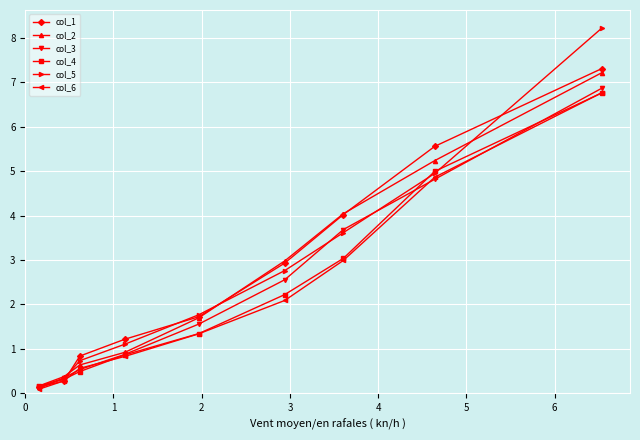

True or false: col_3 has more than 2 points higher than both neighbors.

False